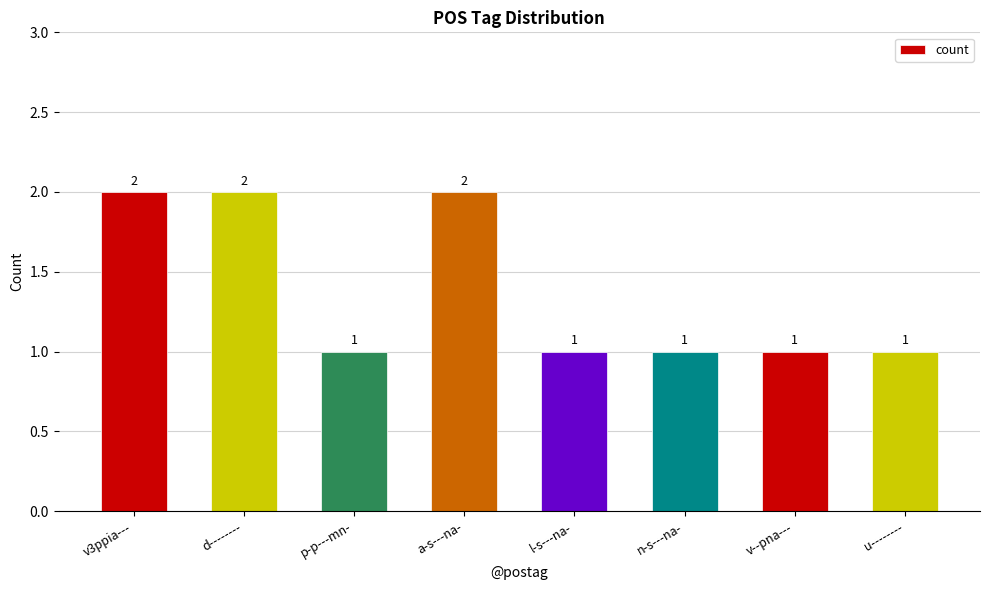

What is the greatest value displayed?

2